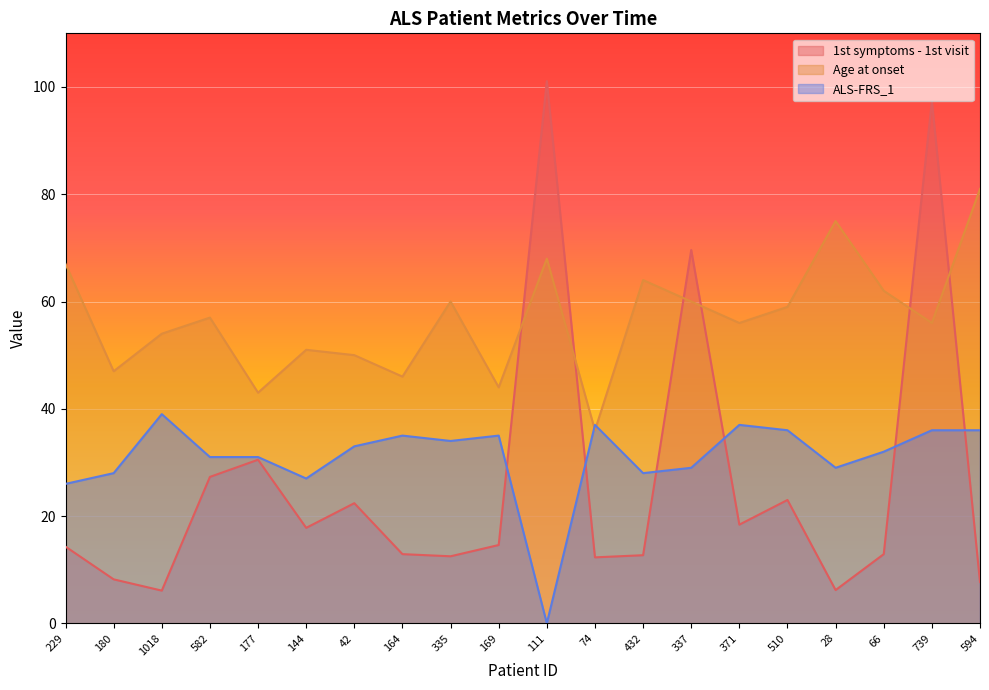

What is the average value of the ALS-FRS_1 series?

30.9